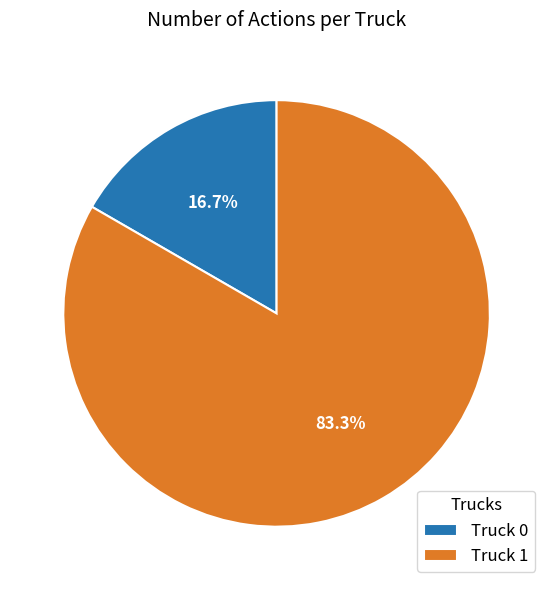

Does Truck 1 represent more than half of the total?

Yes